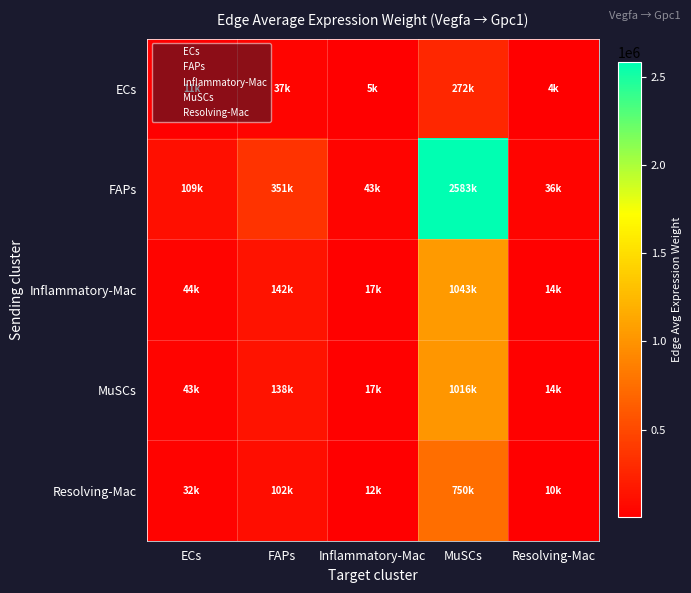

Which category has the lowest value across all series?

Resolving-Mac